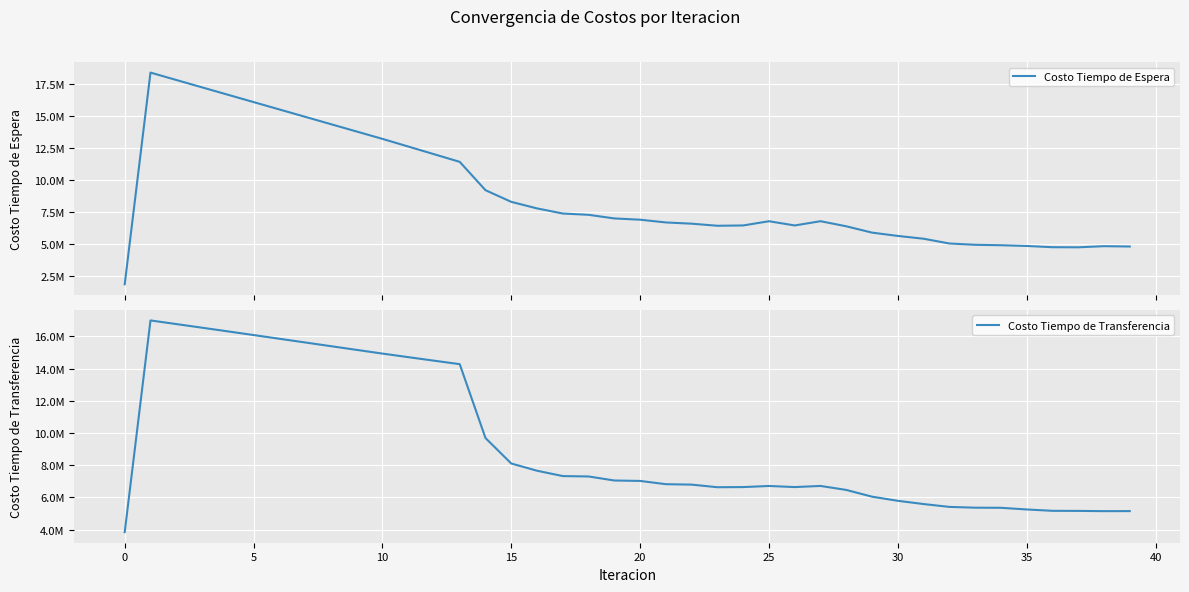

Does the chart display data point markers on the line(s)?

No